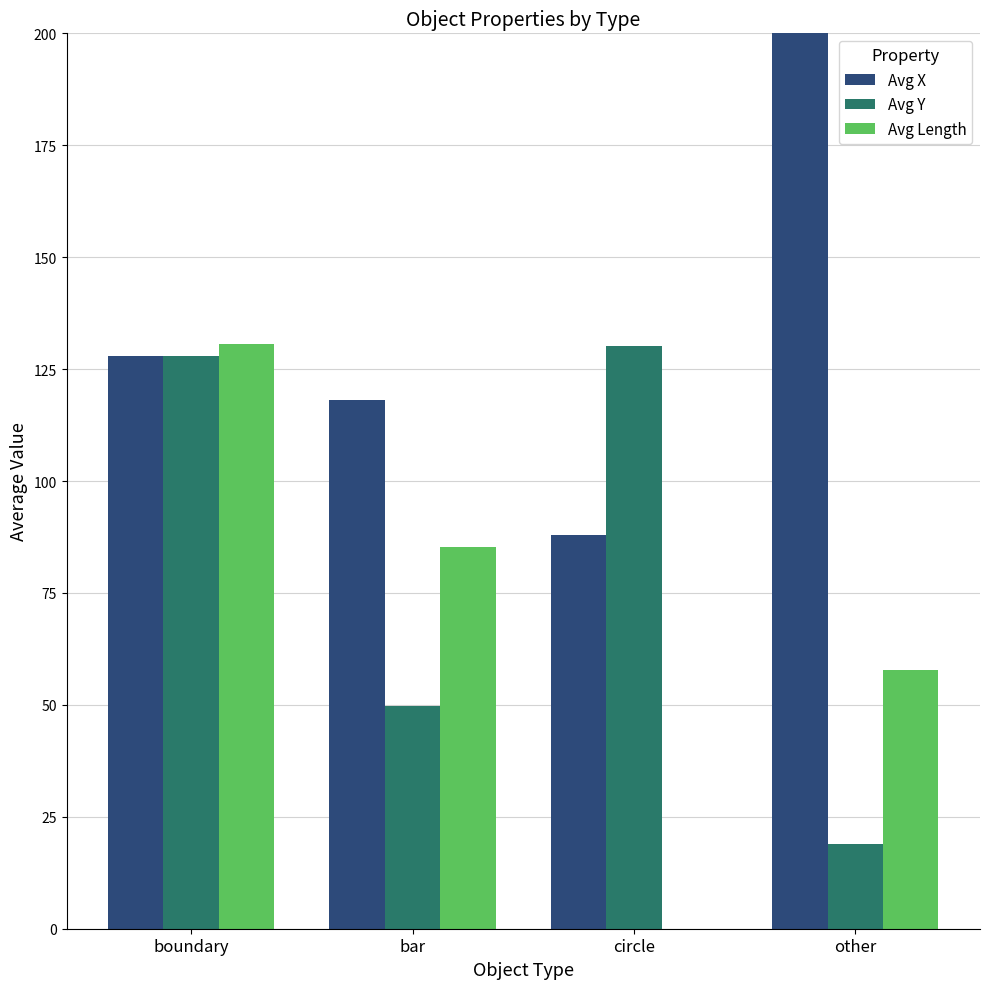

What position from the right is bar?

3